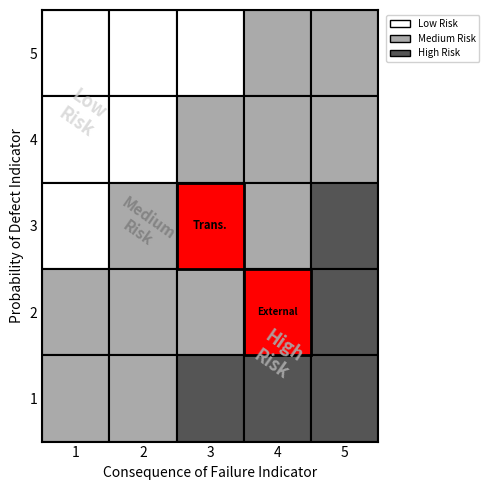

At which category is the sum across all series the highest?

4